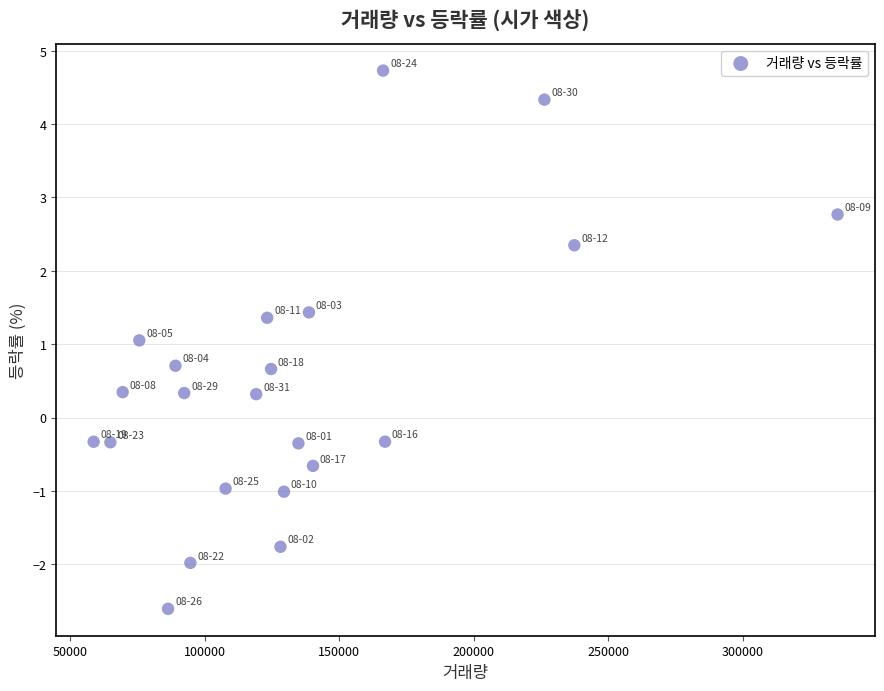

What is the range of X values (max minus min)?

276496.0